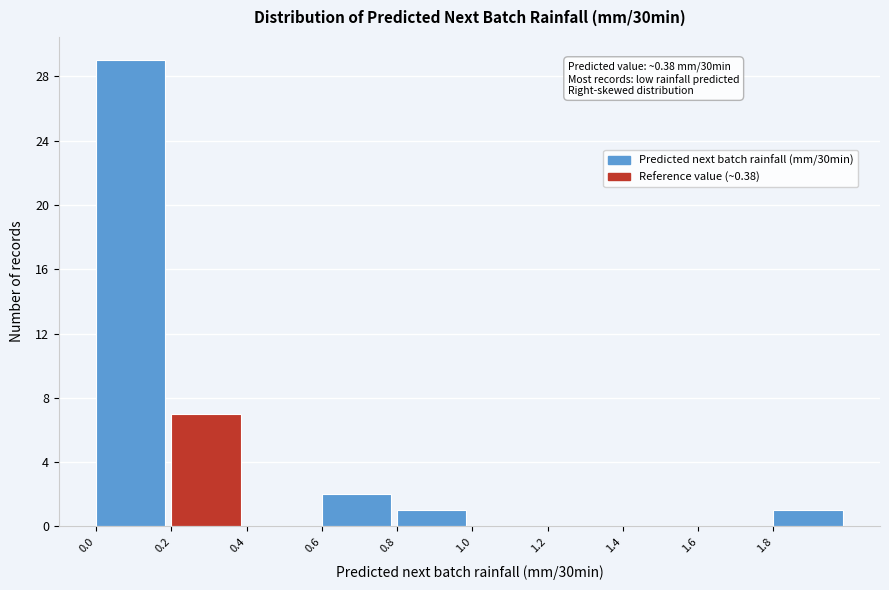

Over which range of the x-axis is the bar tallest?

0.0 to 0.2